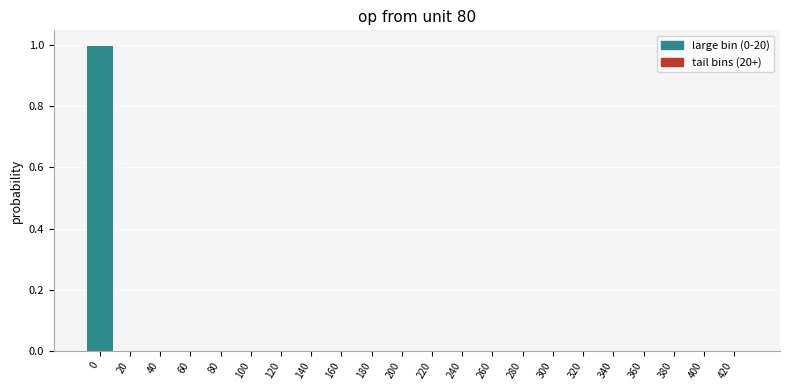

The value at 320 is 0.0. True or false?

True